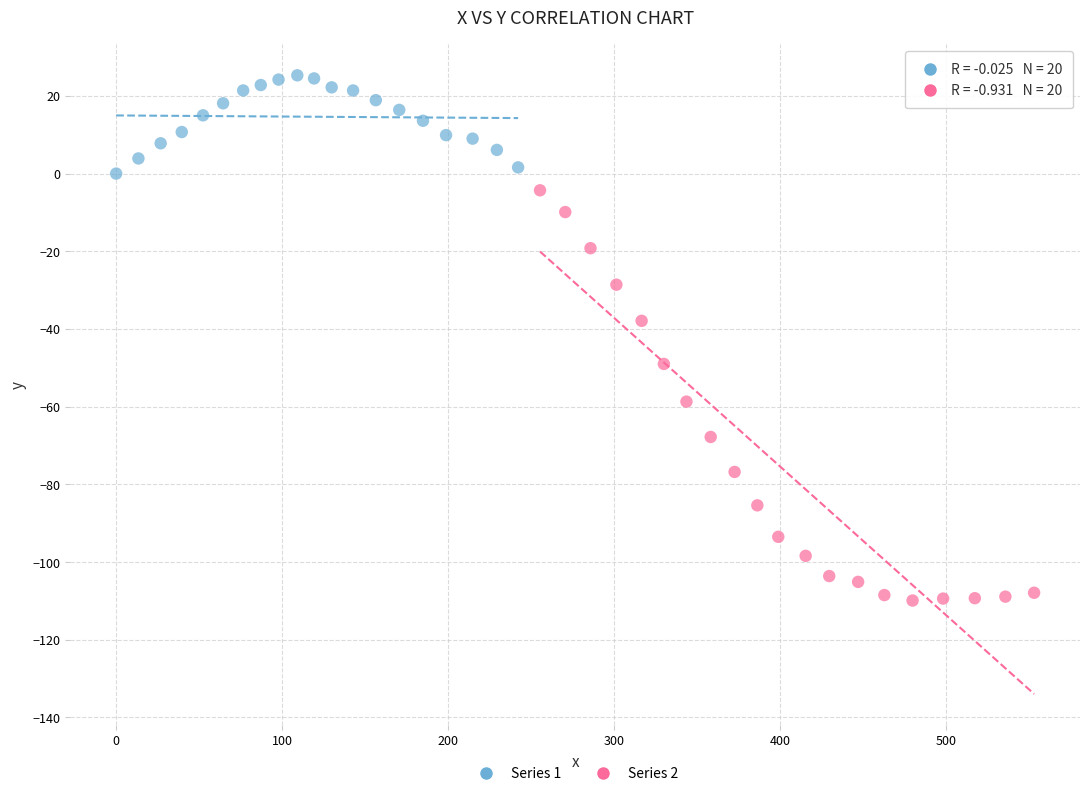

Which series reaches the minimum Y coordinate?

Series 2